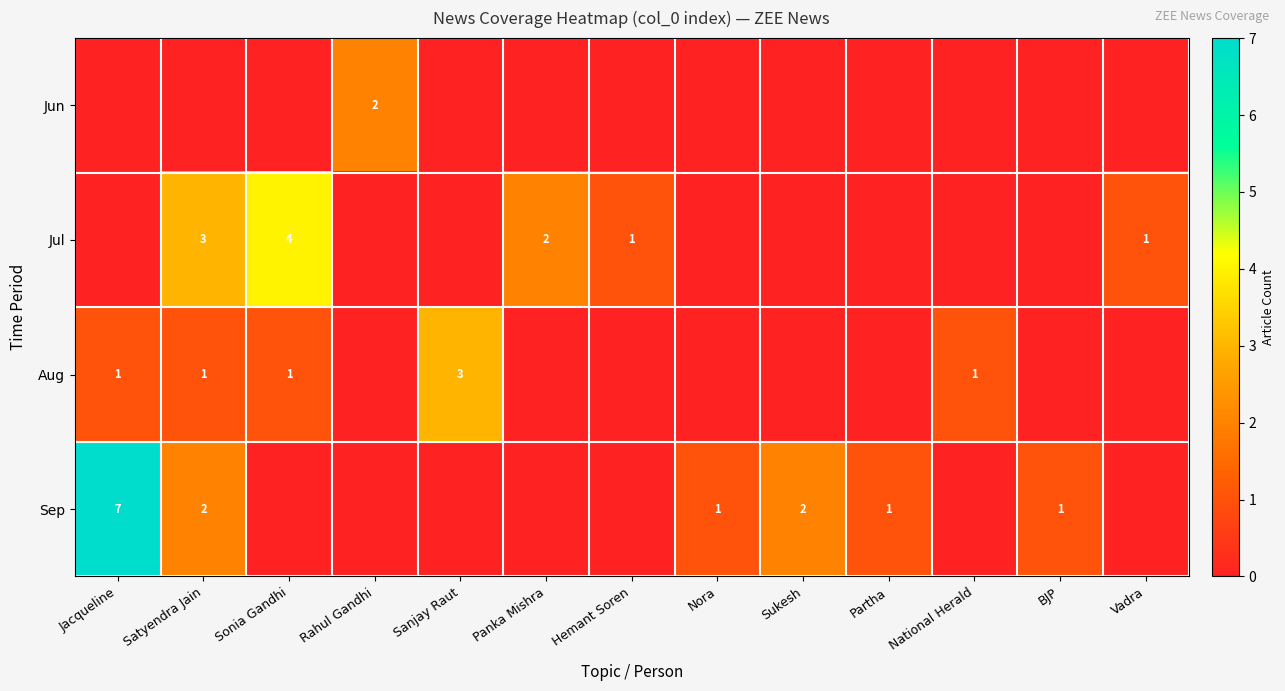

Which has a higher value, Vadra or Jacqueline?

Vadra